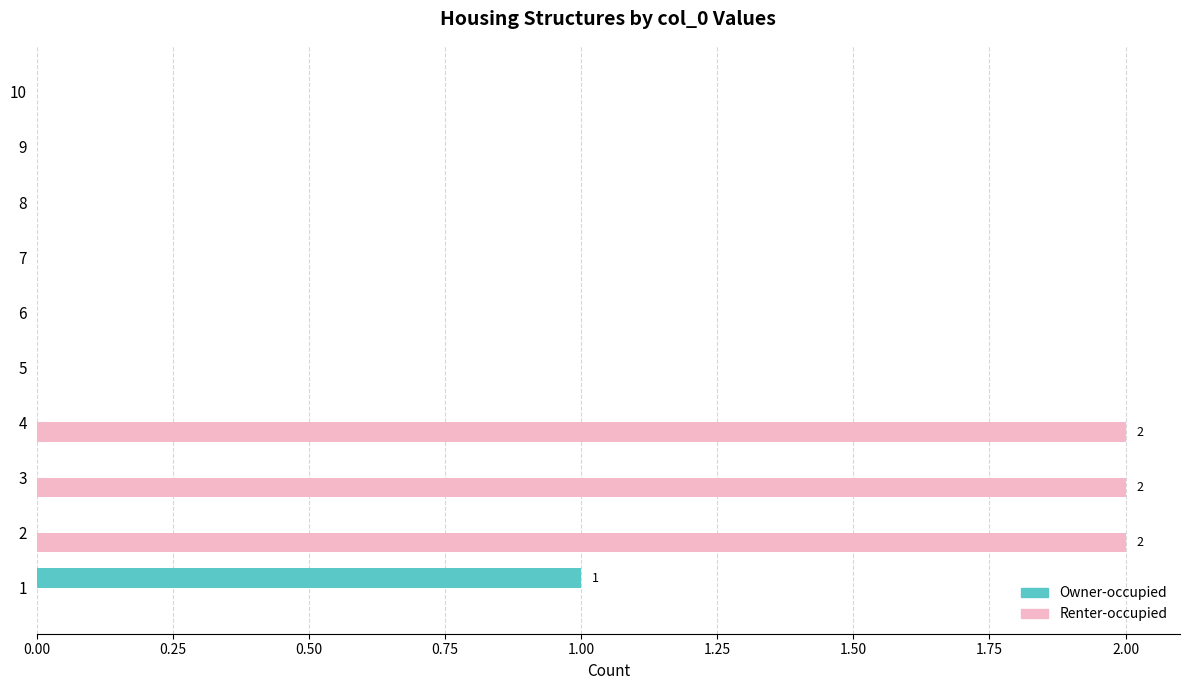

Between 1 and 3, which series saw the biggest shift?

Renter-occupied